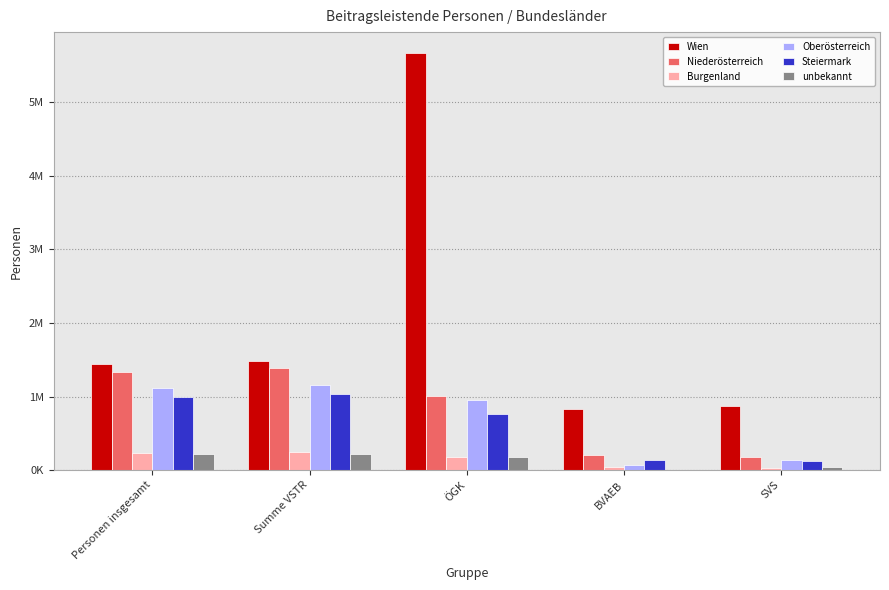

True or false: Burgenland has a value of 135644 at Personen insgesamt.

False